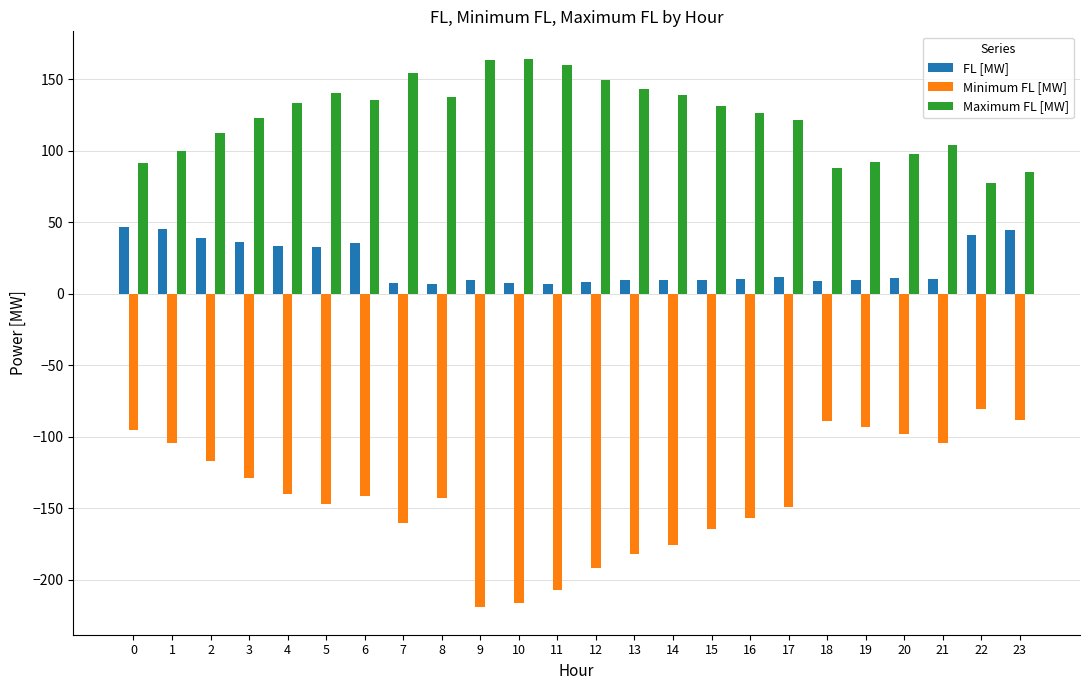

True or false: Minimum FL [MW] has a value of -219.4 at 9.

True